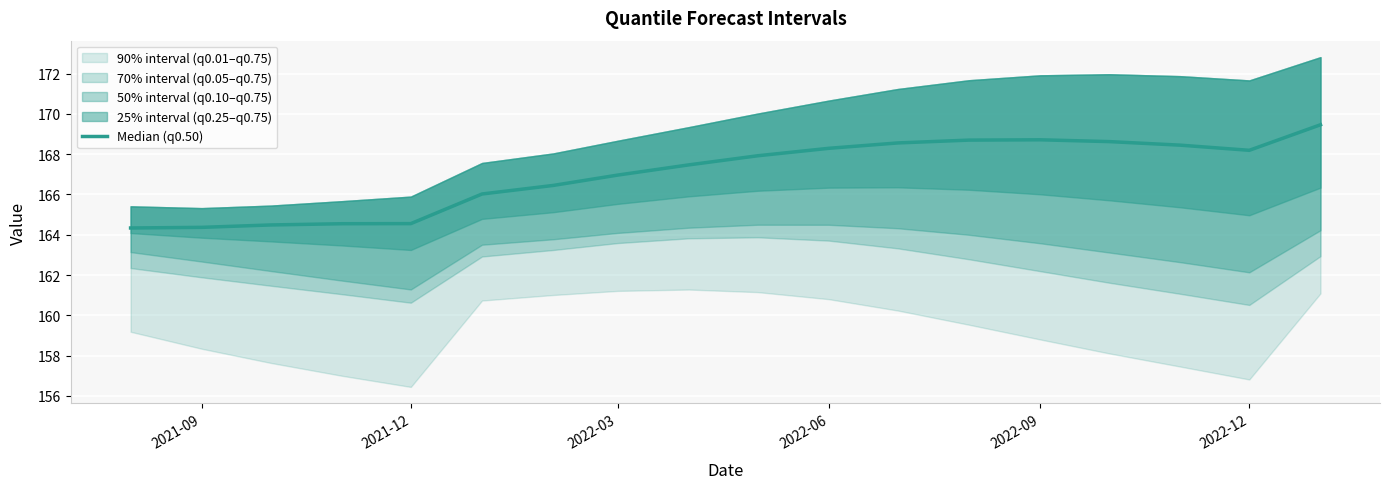

What is the difference between the second highest and minimum values?

4.4